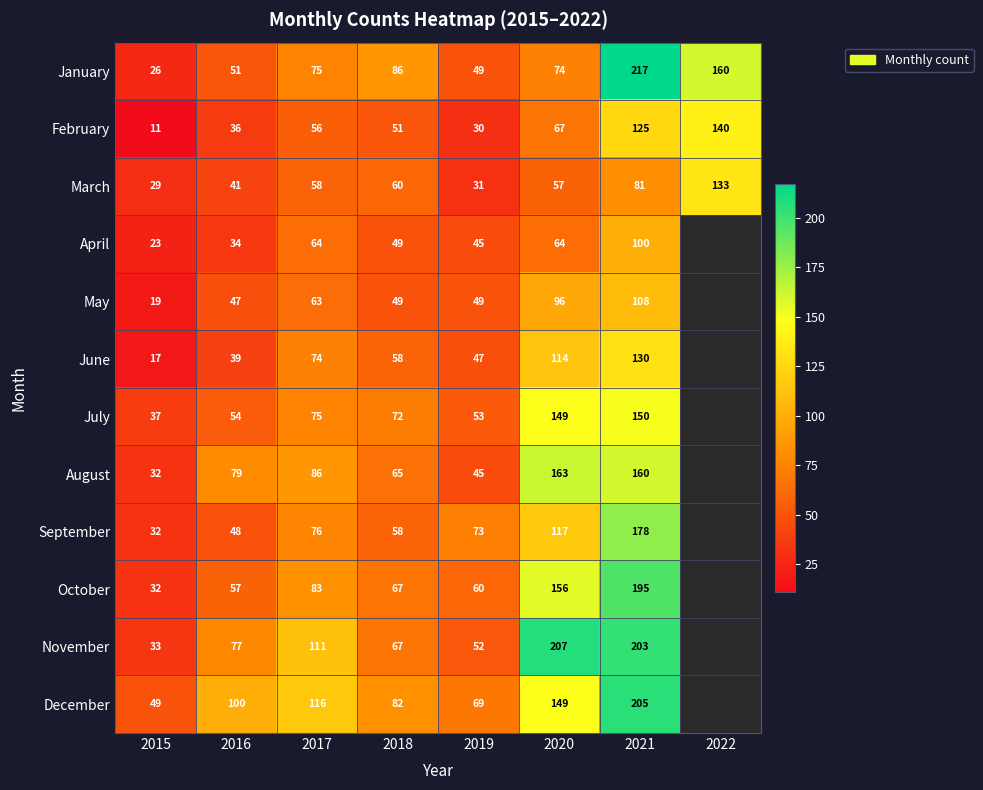

The January series shows 222 at 2022. True or false?

False